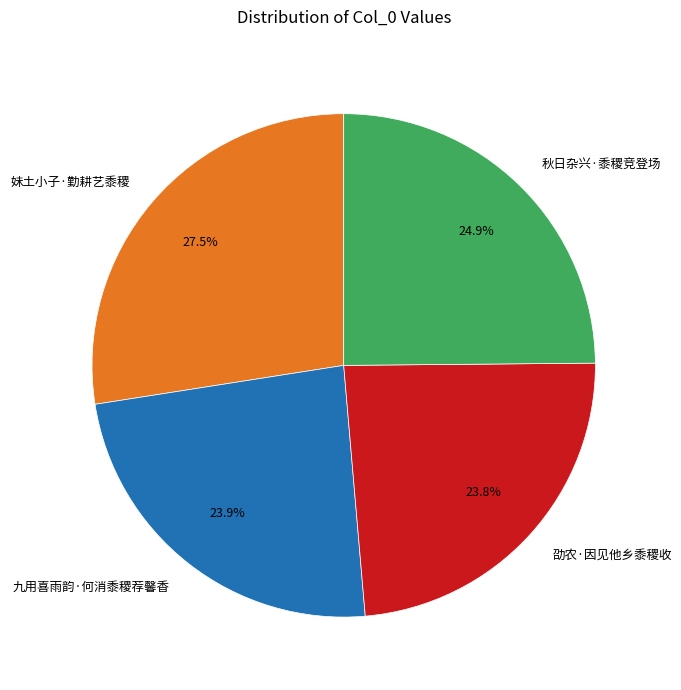

To the nearest percent, what is the average slice percentage?

25%